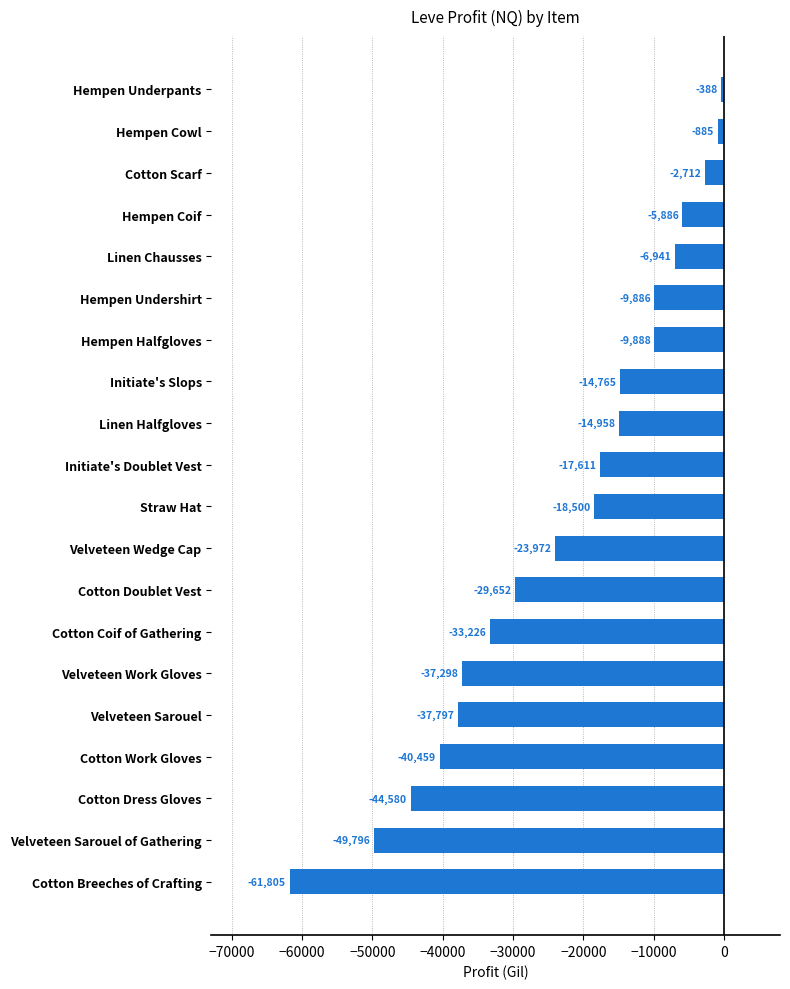

Are the bars grouped side by side (vs. stacked)?

No